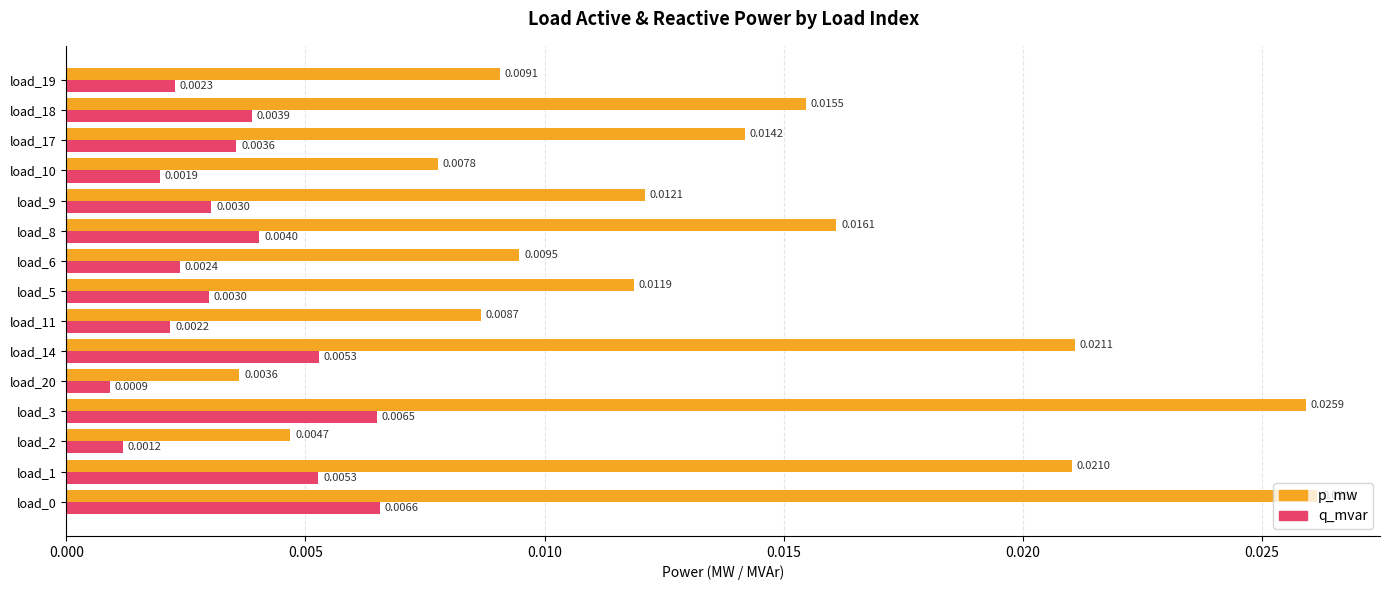

Which series has the largest total across all categories?

p_mw